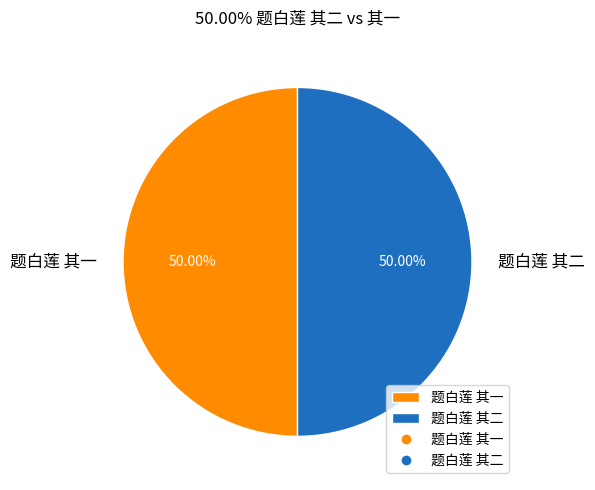

Combined, do 题白莲 其一 and 题白莲 其二 account for over 50%?

Yes